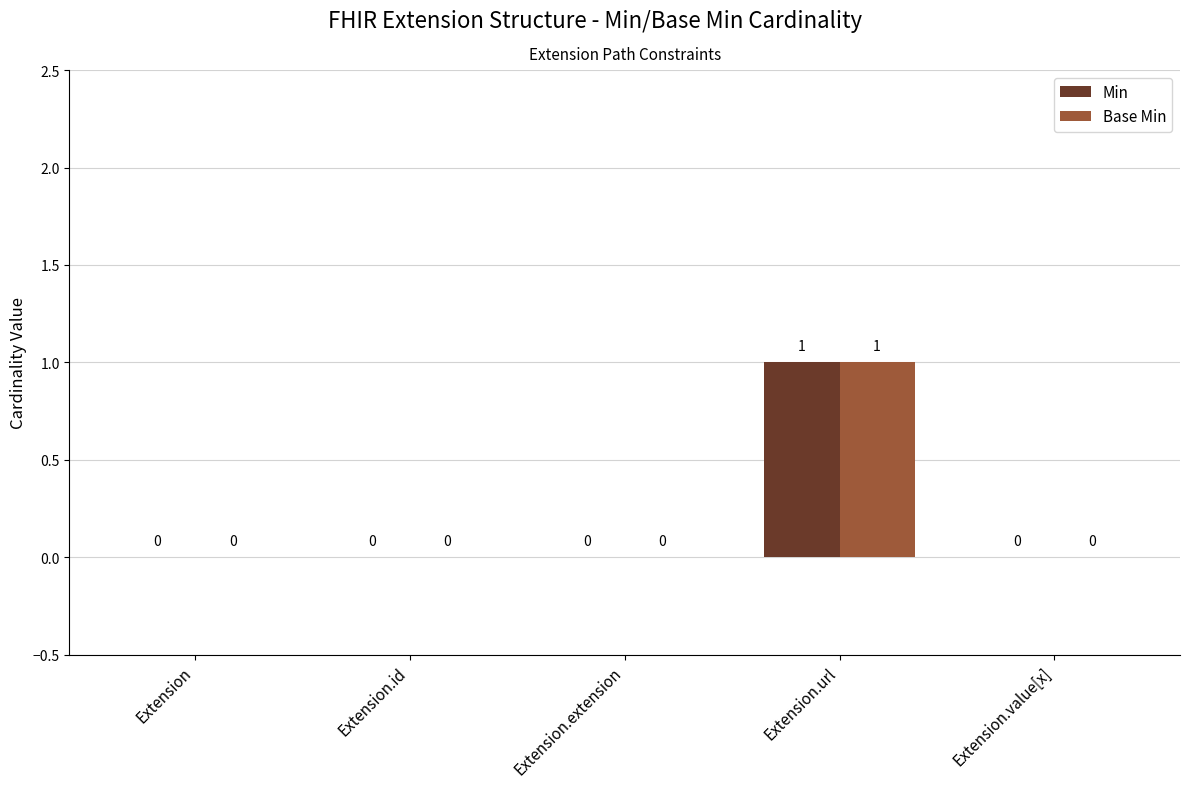

At which category is the sum across all series the highest?

Extension.url